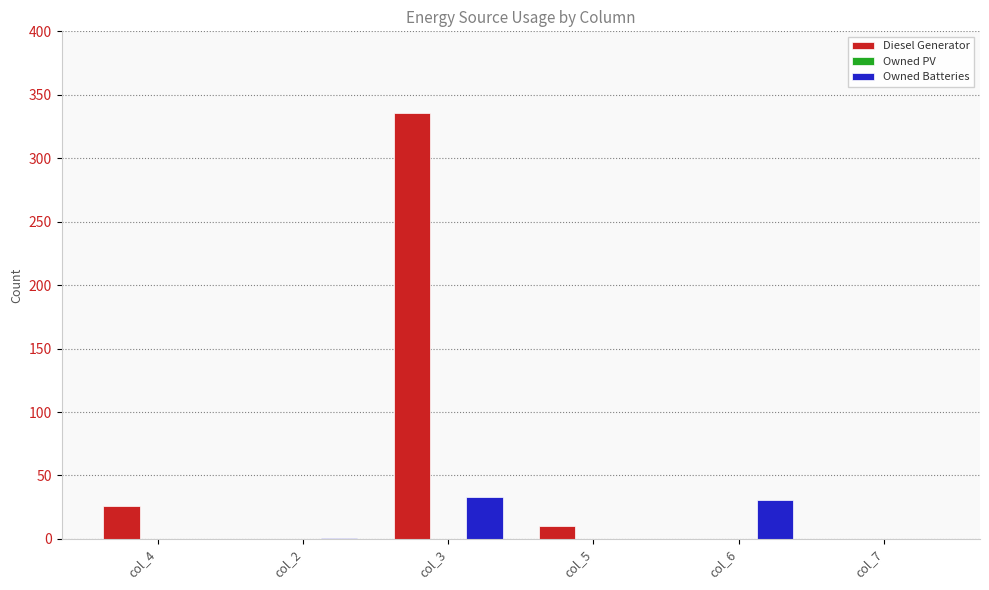

Which label corresponds to the largest value in the chart?

col_3